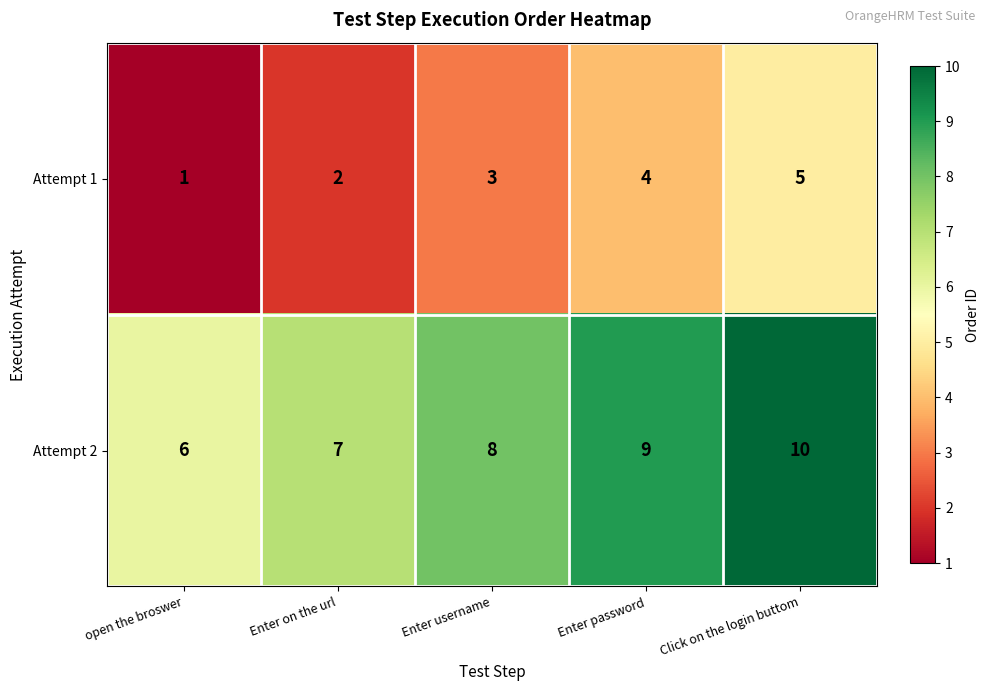

What is the maximum value for Attempt 2?

10